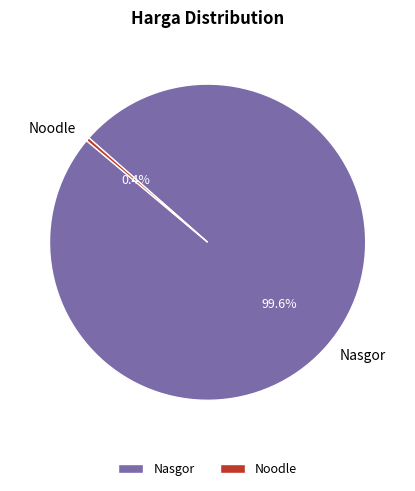

How many slices are in this pie chart?

2